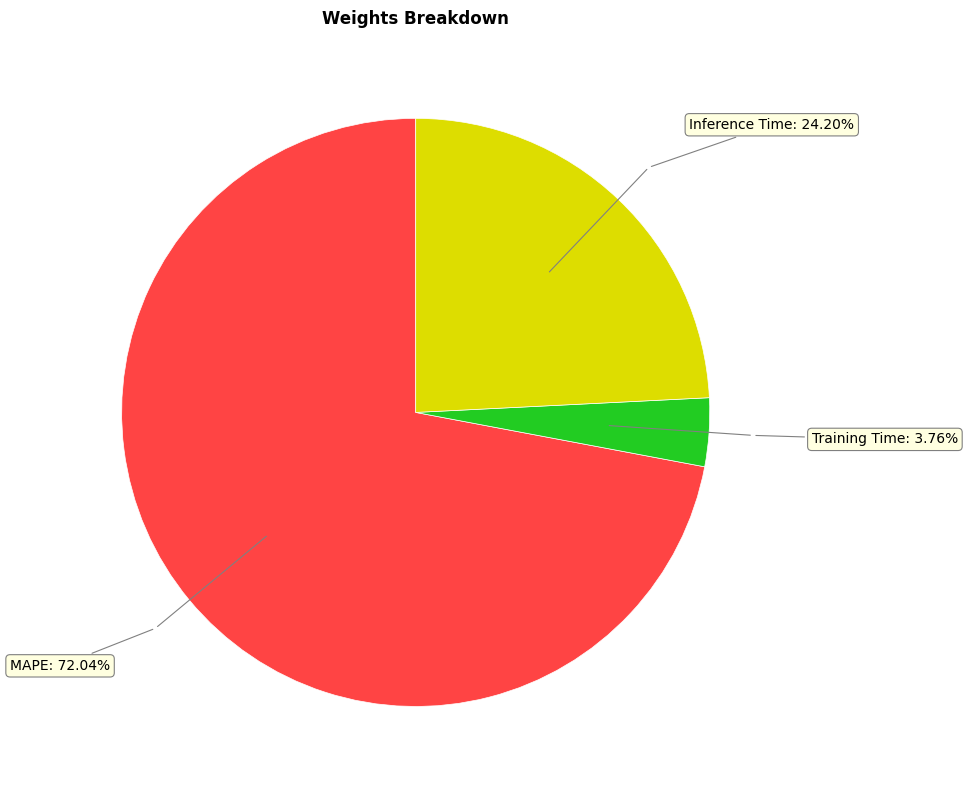

Is there a majority slice in this chart?

Yes